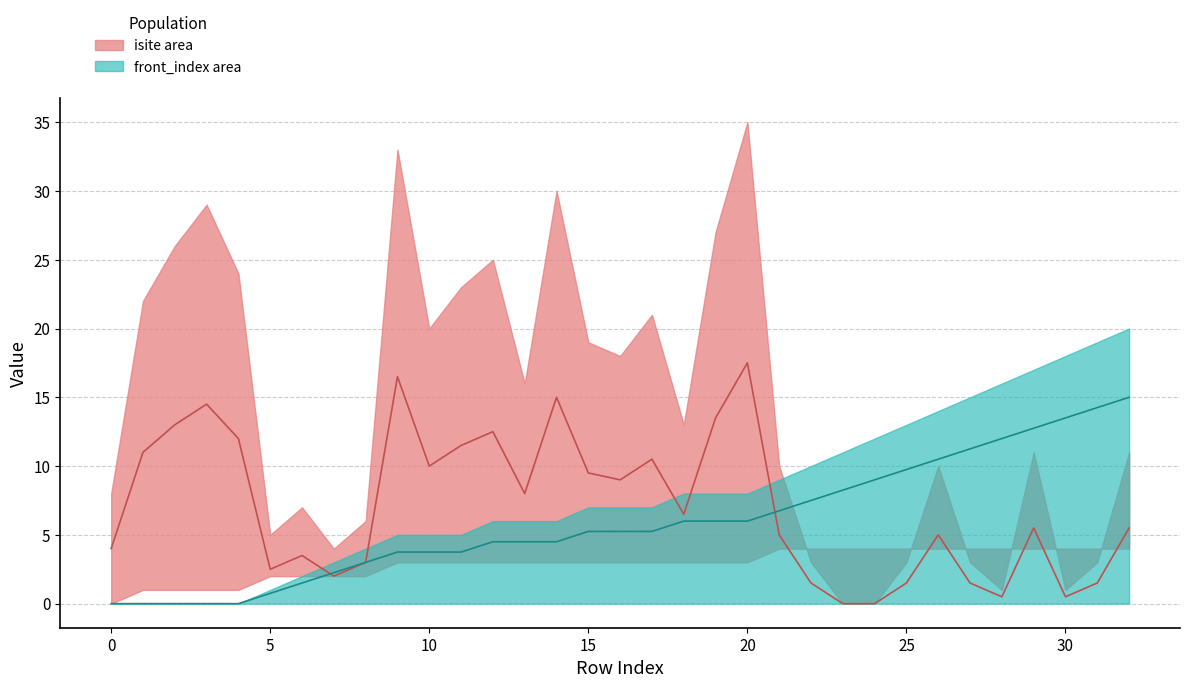

Which label corresponds to the smallest value in the chart?

23